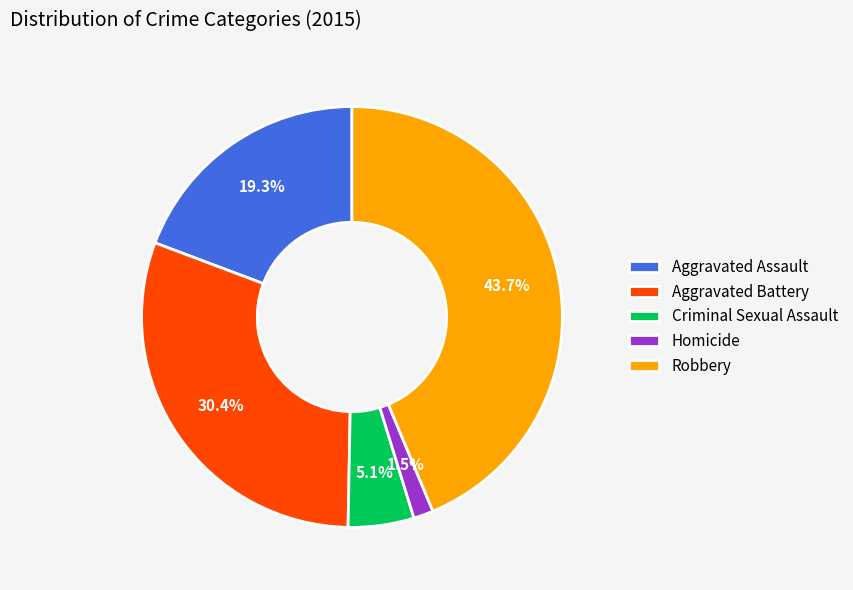

Rank the categories by value from lowest to highest.

Homicide, Criminal Sexual Assault, Aggravated Assault, Aggravated Battery, Robbery